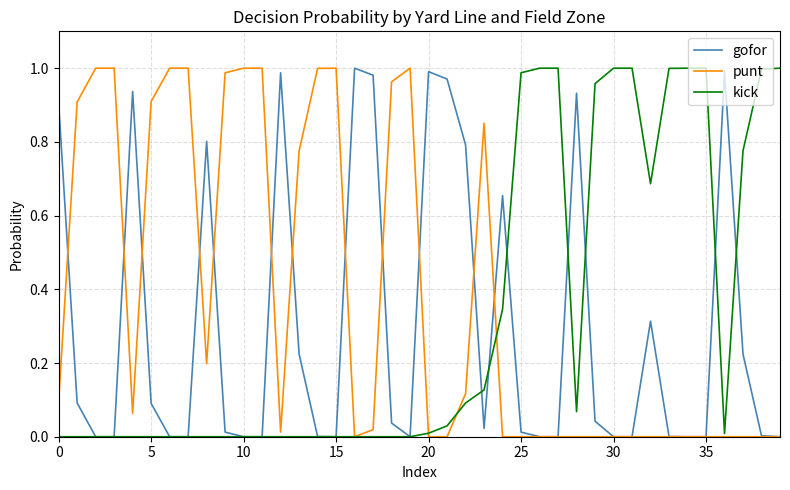

Which series has the largest total across all categories?

punt